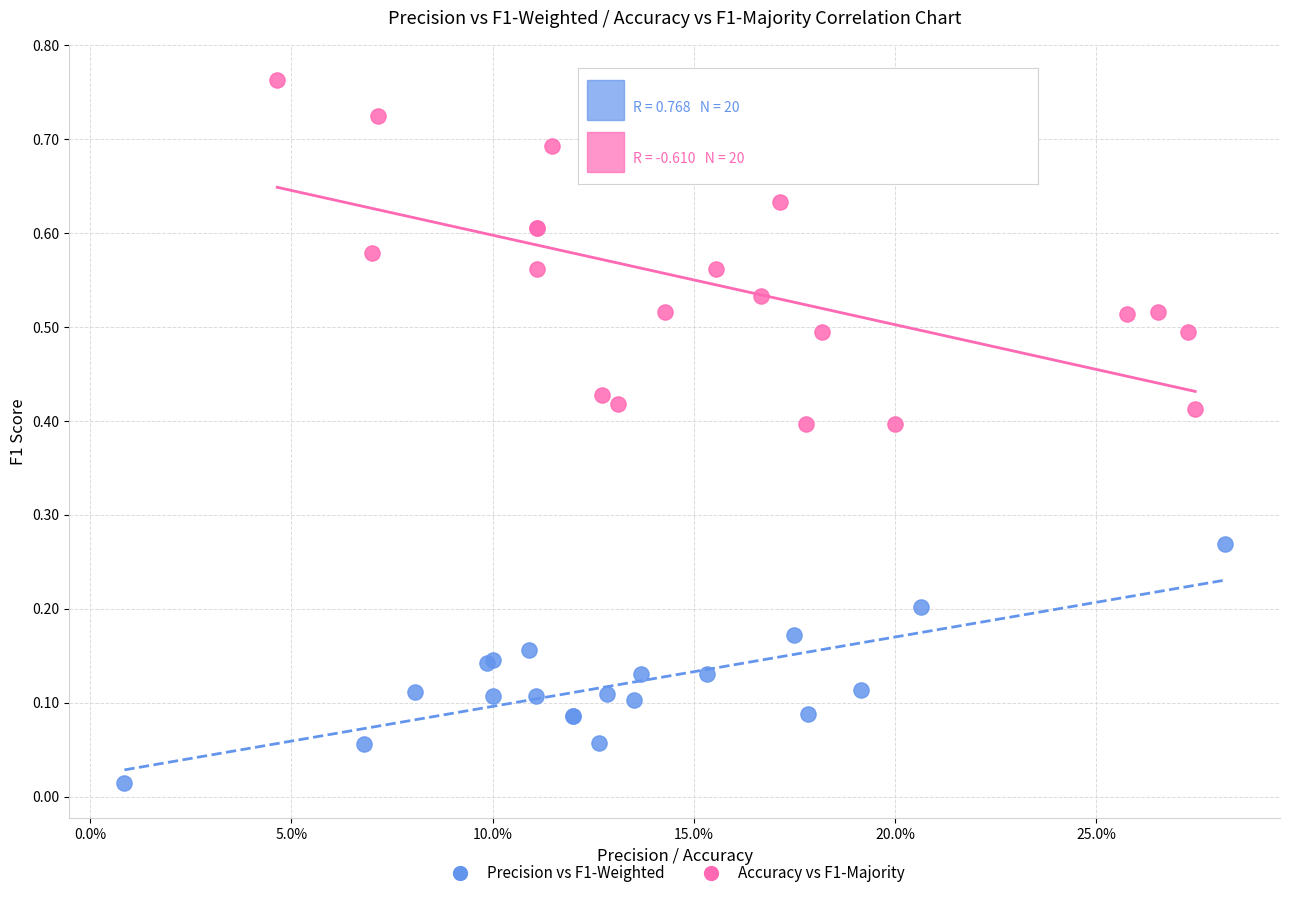

Which series contains the highest Y value?

Accuracy vs F1-Majority